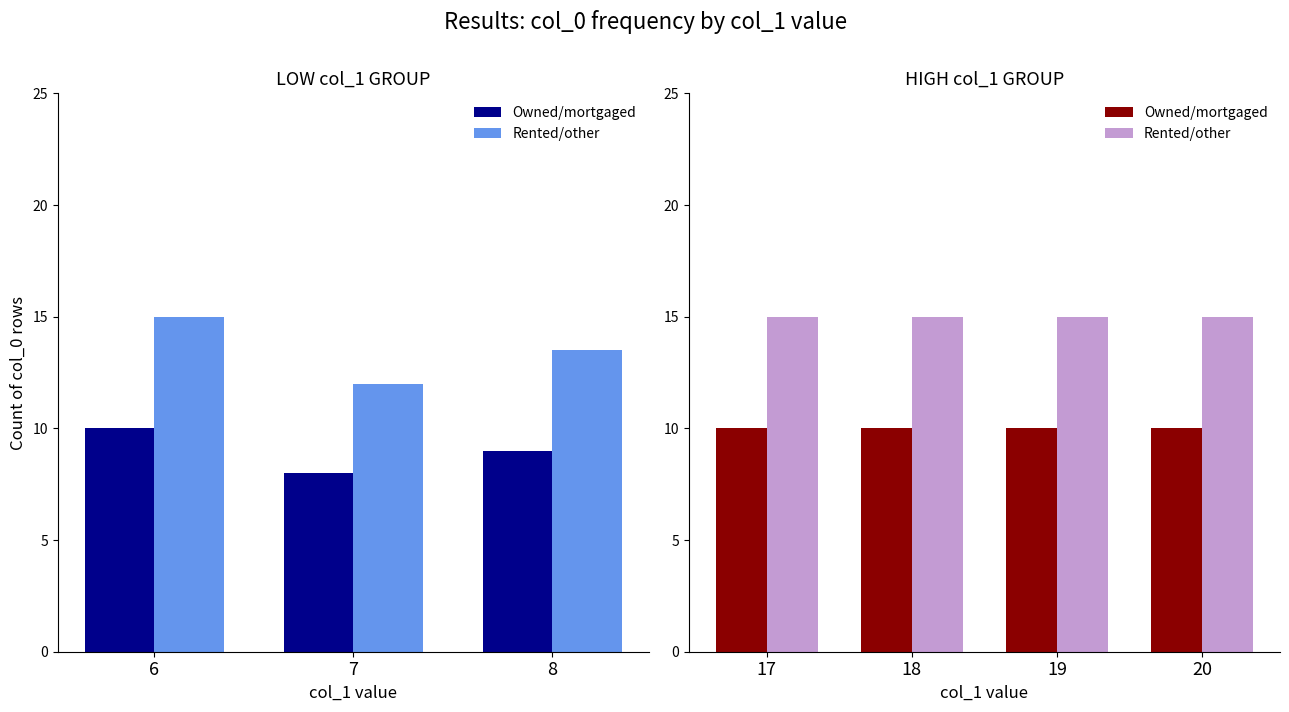

Which series has the largest total across all categories?

Rented/other